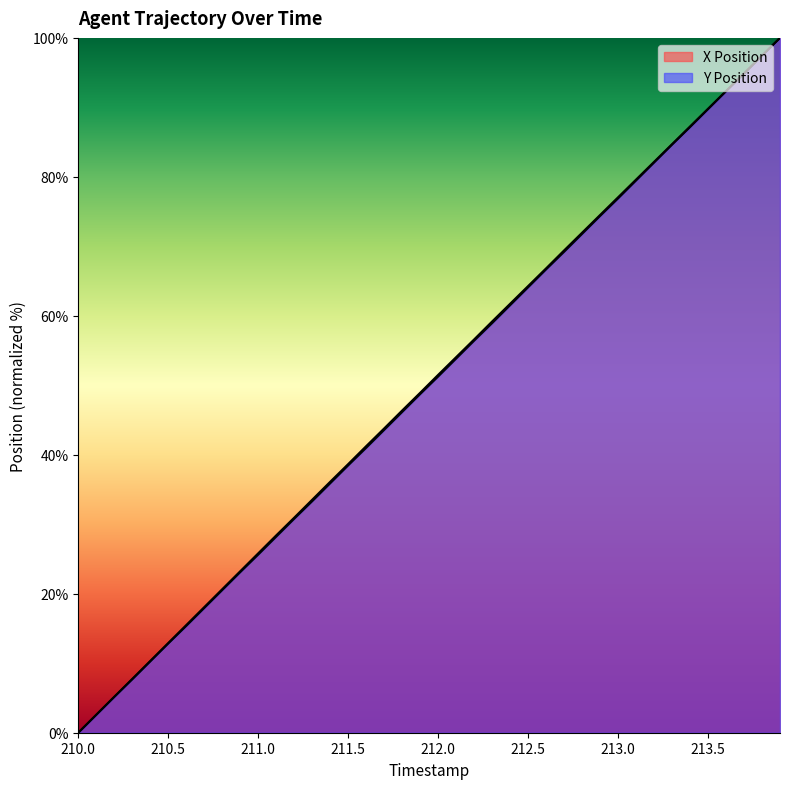

Where does the X Position series first go above 51?

212.0